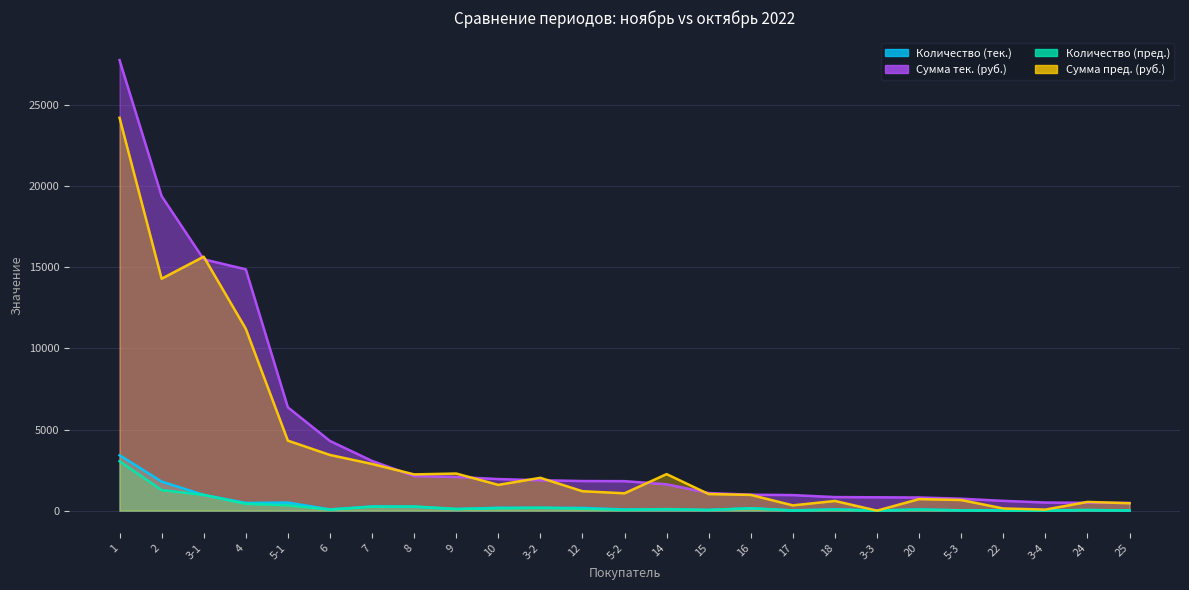

List the labels in order of Количество (пред.) value, largest first.

1, 2, 3-1, 4, 5-1, 8, 7, 3-2, 16, 10, 12, 9, 14, 6, 20, 18, 5-2, 15, 24, 5-3, 25, 22, 17, 3-4, 3-3